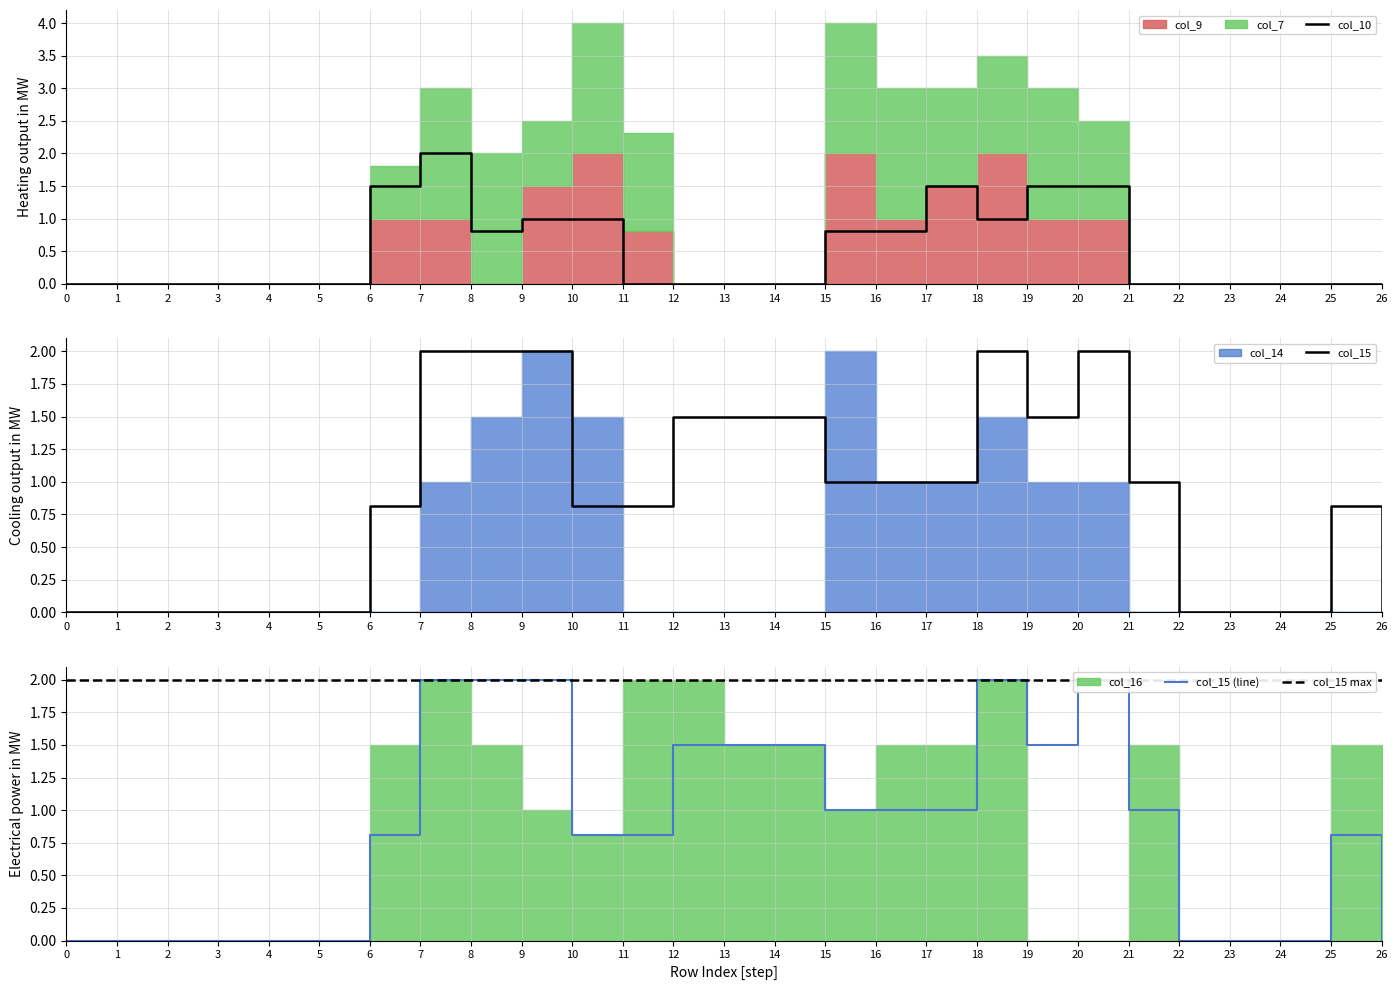

At which label does col_10 reach its peak?

7